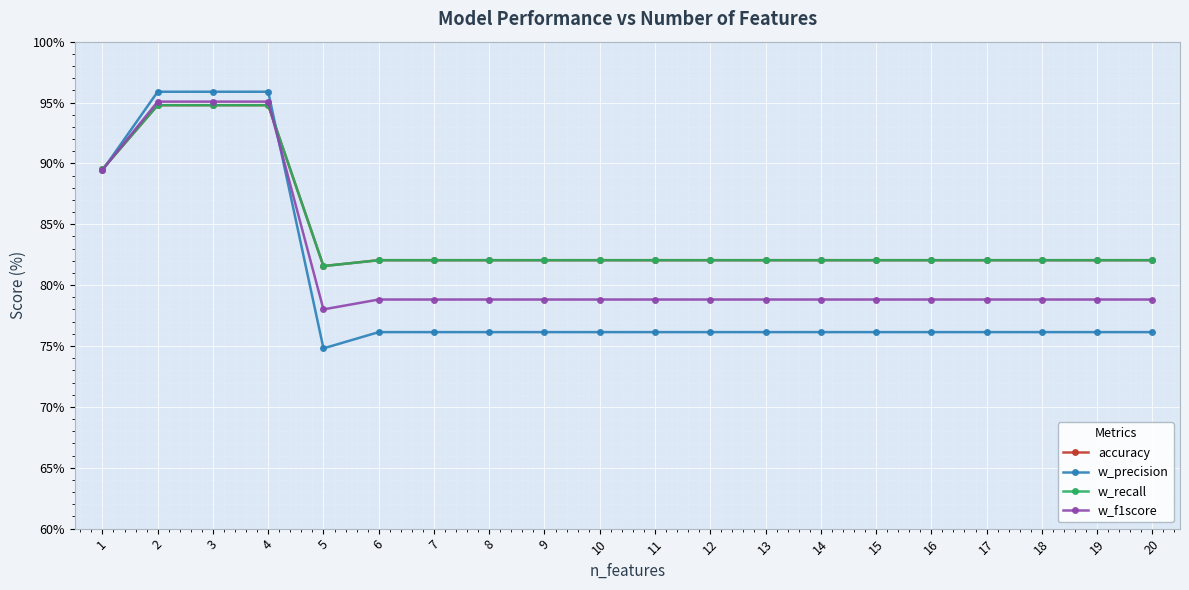

Is it true that w_precision equals 74.8 at 5?

True